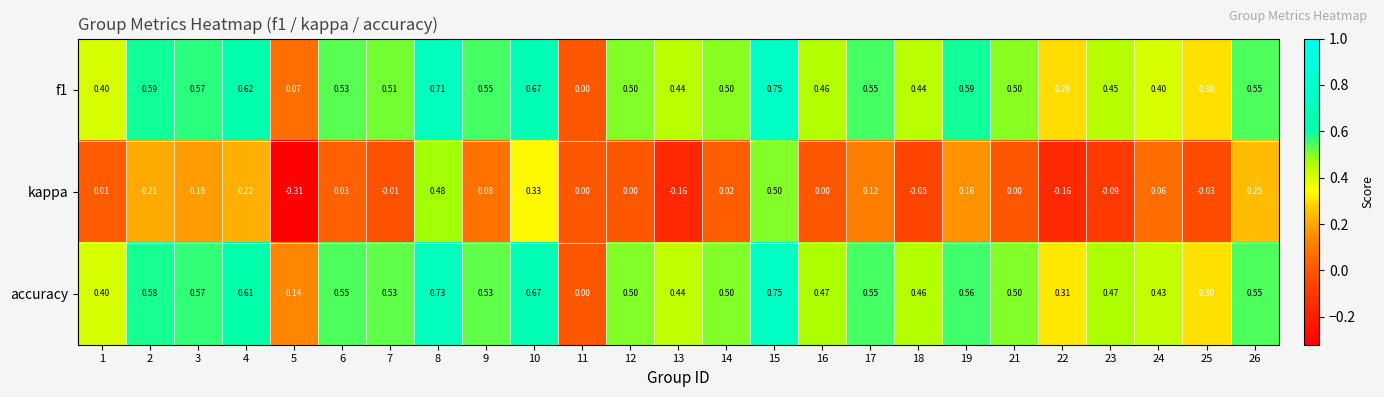

How many values in the accuracy series exceed 0?

24